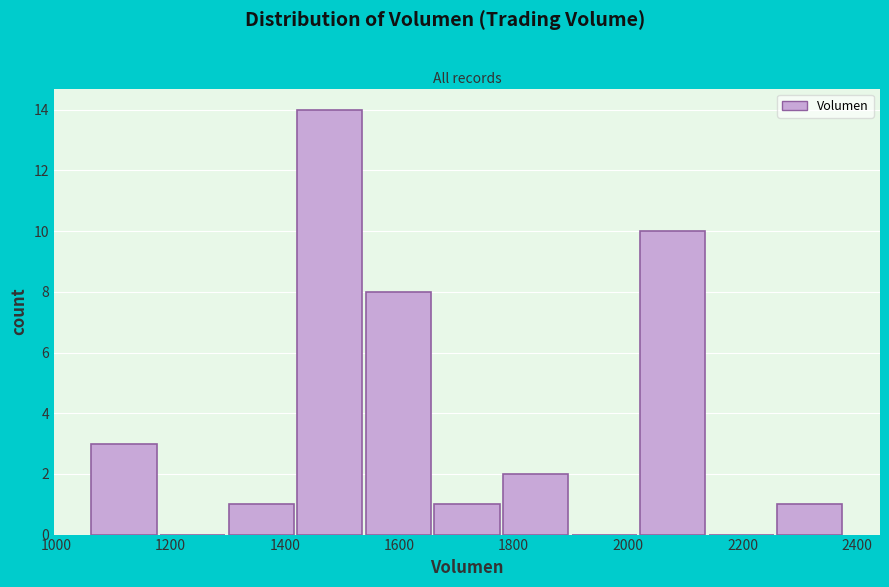

Reading left to right, transcribe this chart: for each bar, give the range it covers on the x-axis and its height. Neither the bar edges nor the heights are printed on the chart, so give them approximately, as read against the axes.

1060 to 1180: 3
1180 to 1300: 0
1300 to 1420: 1
1420 to 1540: 14
1540 to 1660: 8
1660 to 1780: 1
1780 to 1900: 2
1900 to 2020: 0
2020 to 2140: 10
2140 to 2260: 0
2260 to 2380: 1